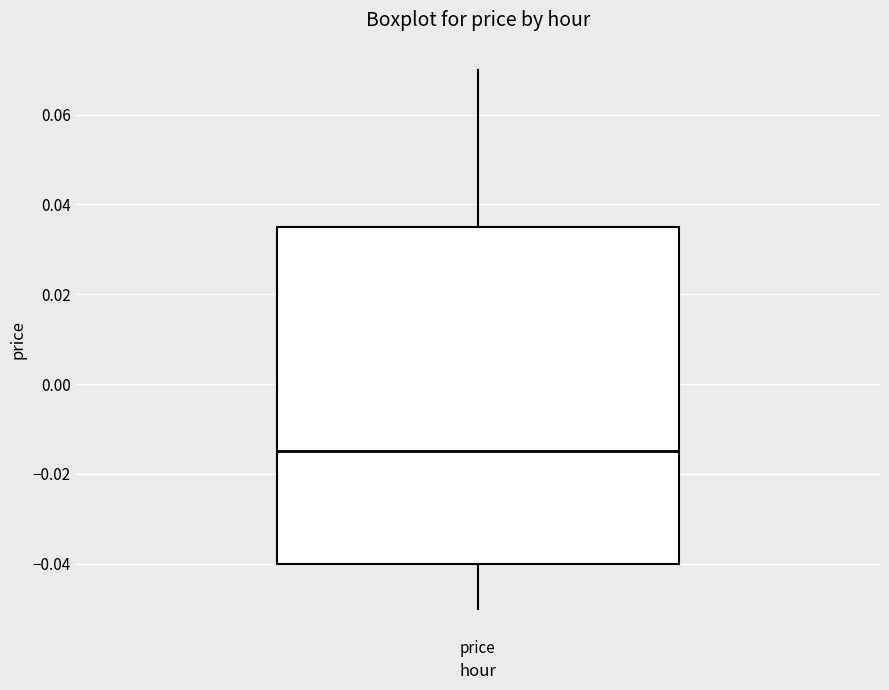

Transcribe this box plot: give where the median line is, the range the box spans, and where the two whiskers end, as read against the y-axis. The values are not printed on the chart, so give them approximately, as read against the axis.

median -0.014, box -0.040 to 0.036, whiskers -0.050 to 0.070